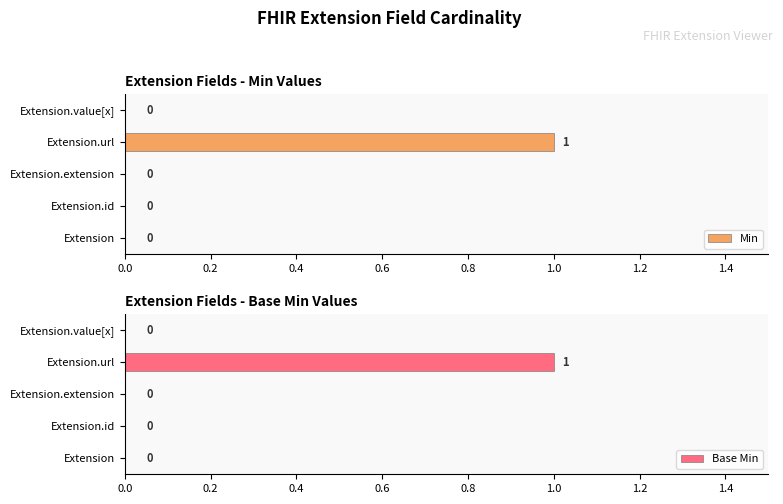

How many Min values are between 0 and 1?

5